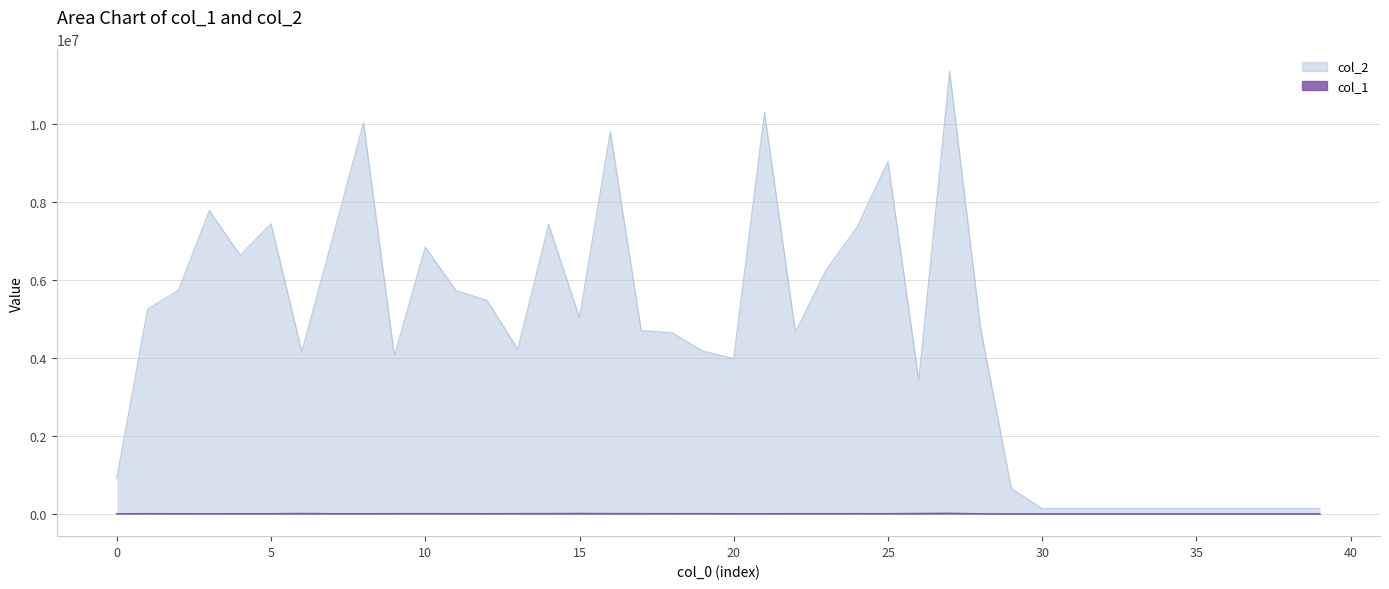

At 6, list the series in order from largest to smallest.

col_2, col_1